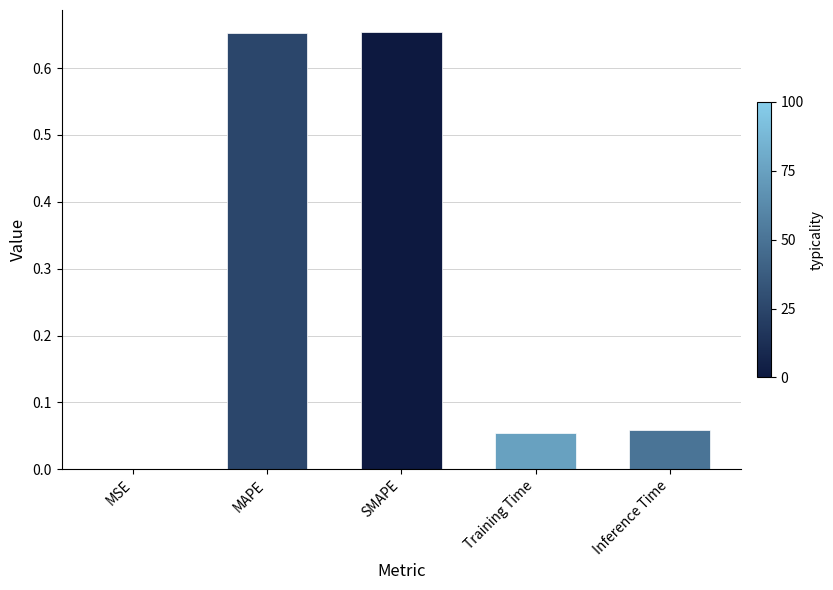

Are the bars horizontal?

No